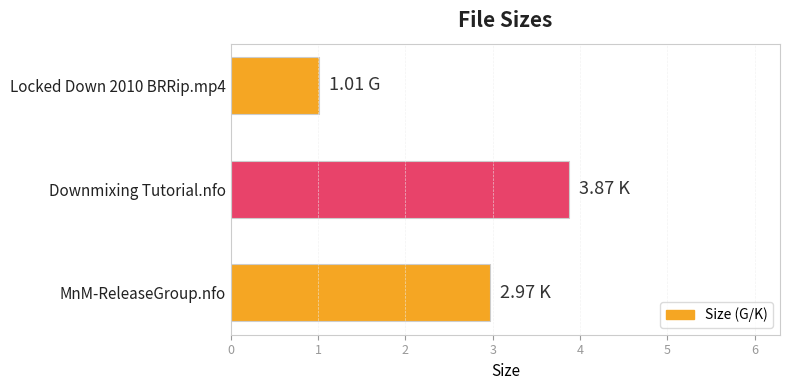

What is the change in value from Downmixing Tutorial.nfo to Locked Down 2010 BRRip.mp4?

-2.9